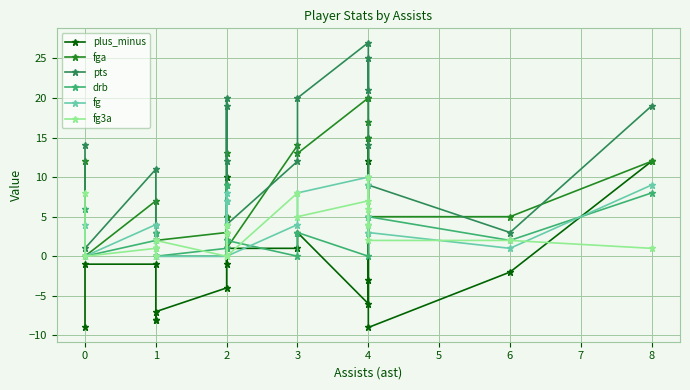

Which has a higher value, 2 or 2?

2